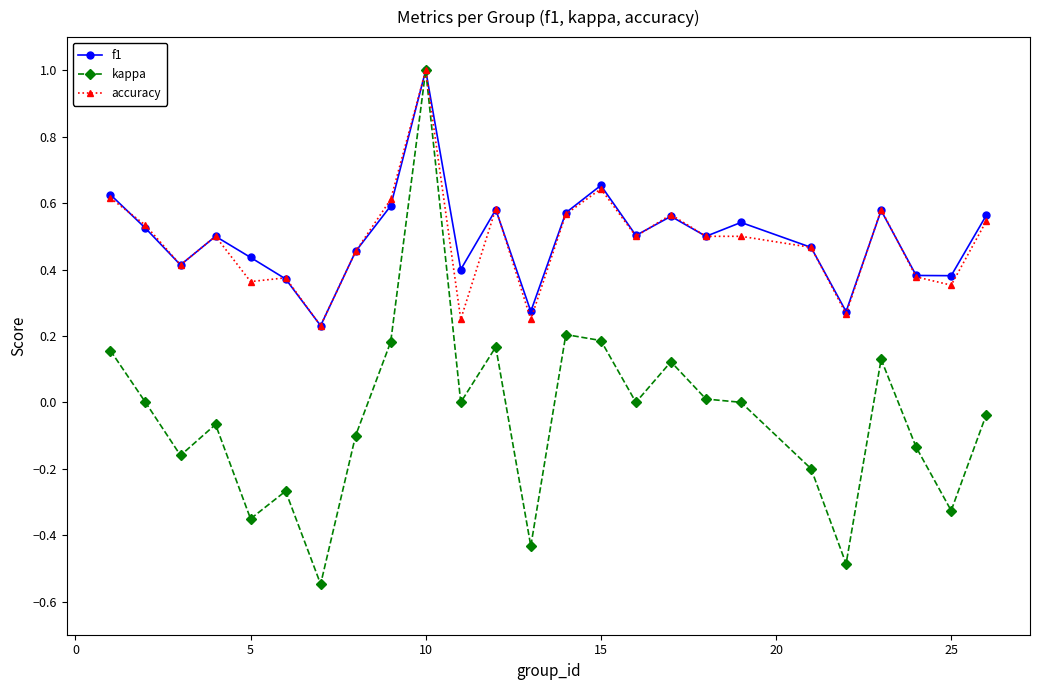

True or false: accuracy has more than 2 points higher than both neighbors.

True